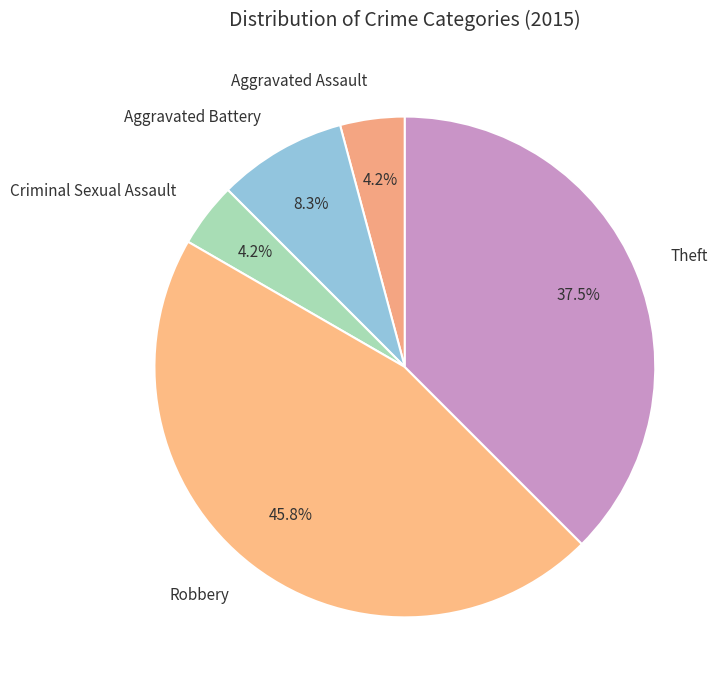

What percentage is the Aggravated Battery slice, to the nearest percent?

8%